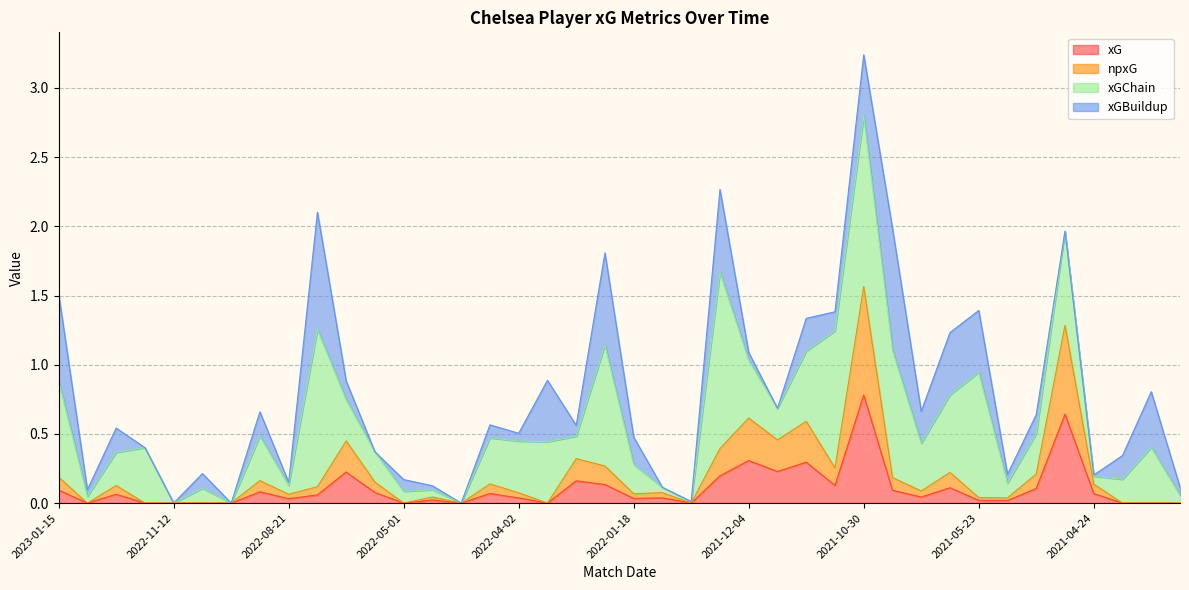

Does the chart display data point markers on the line(s)?

No